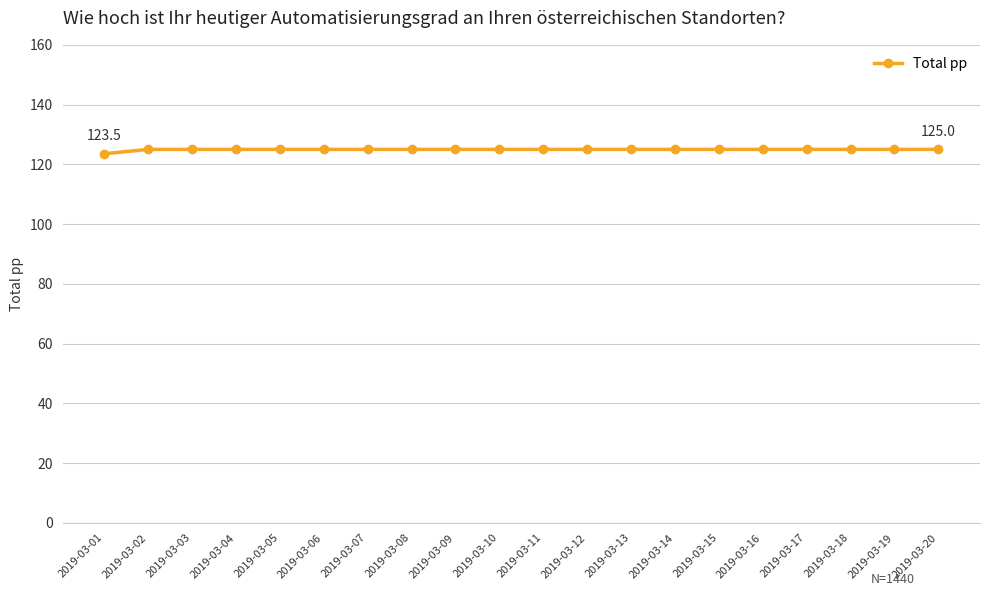

What is the value of the 20th point from the left?

125.0